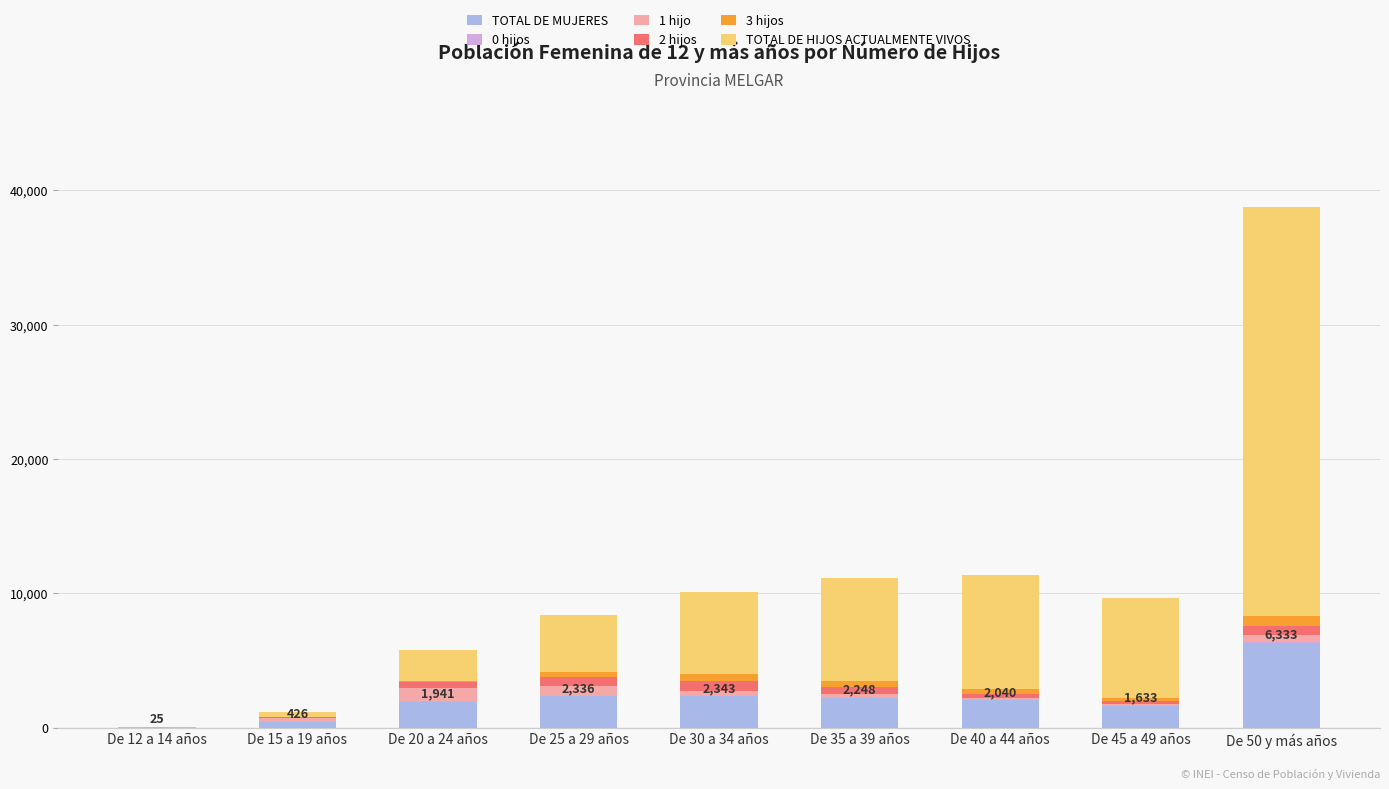

At which label is TOTAL DE MUJERES closest to 3179?

De 30 a 34 años